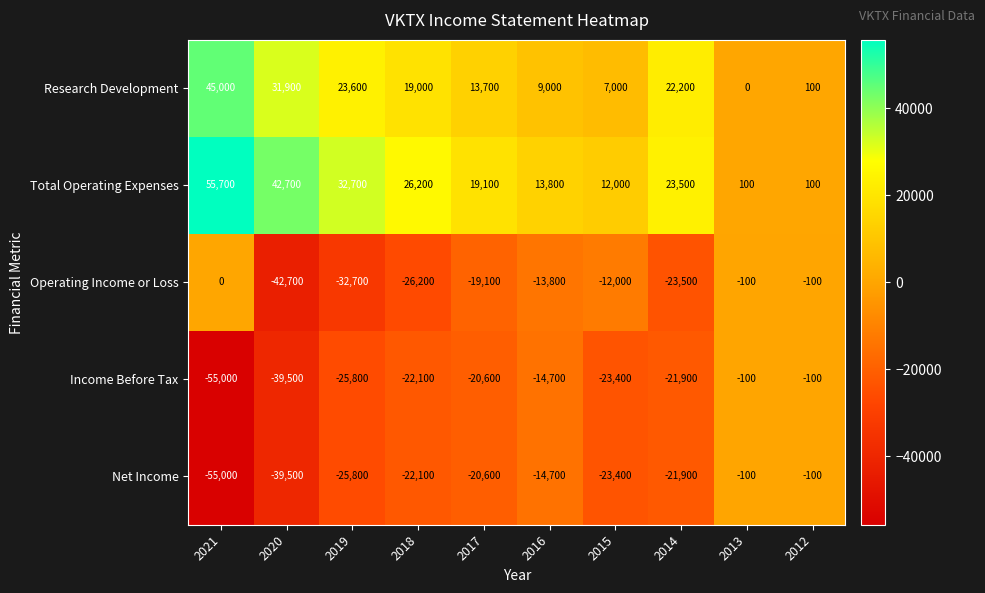

Which series has the largest total across all categories?

Total Operating Expenses